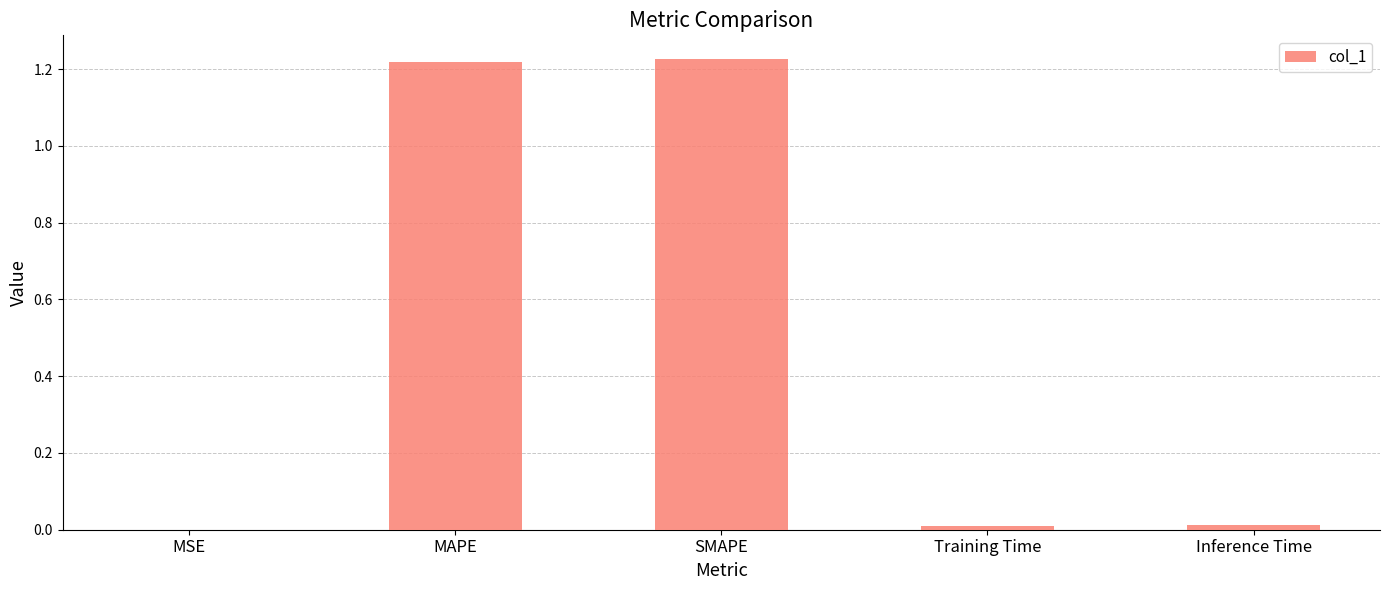

Between MSE and MAPE, which is larger?

MAPE